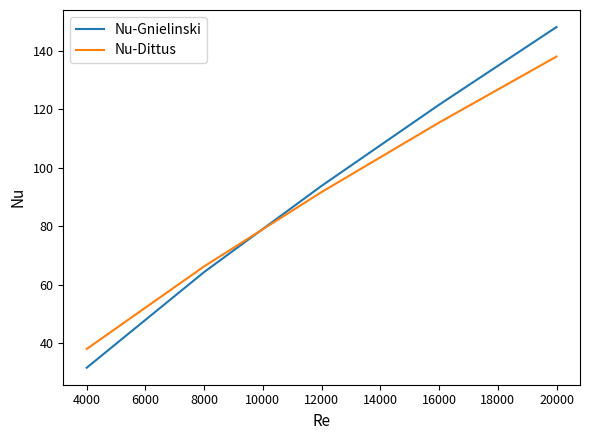

Rank the series by their maximum value, from highest to lowest.

Nu-Gnielinski, Nu-Dittus